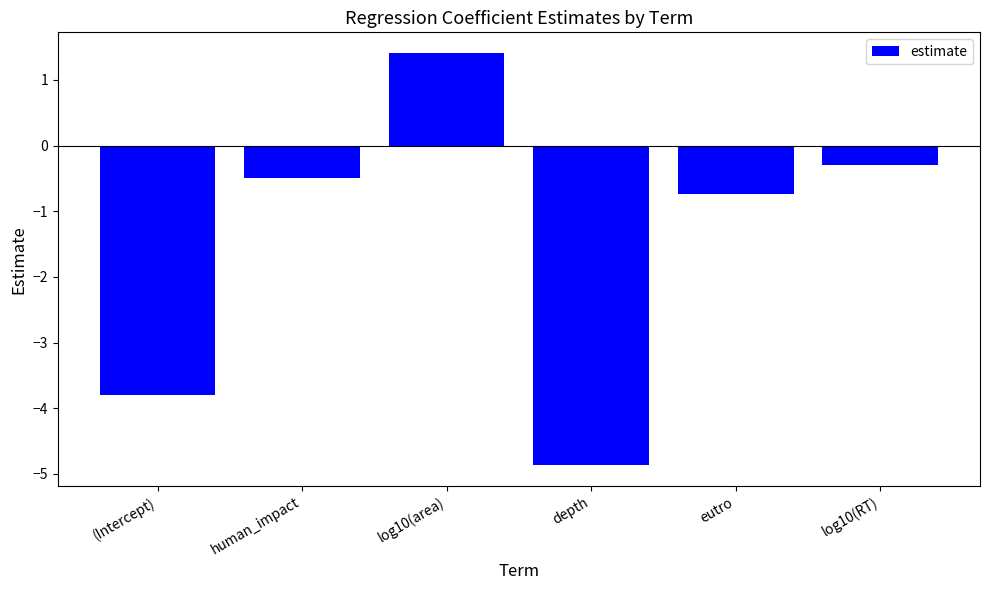

What is the difference between the maximum and minimum values?

6.3